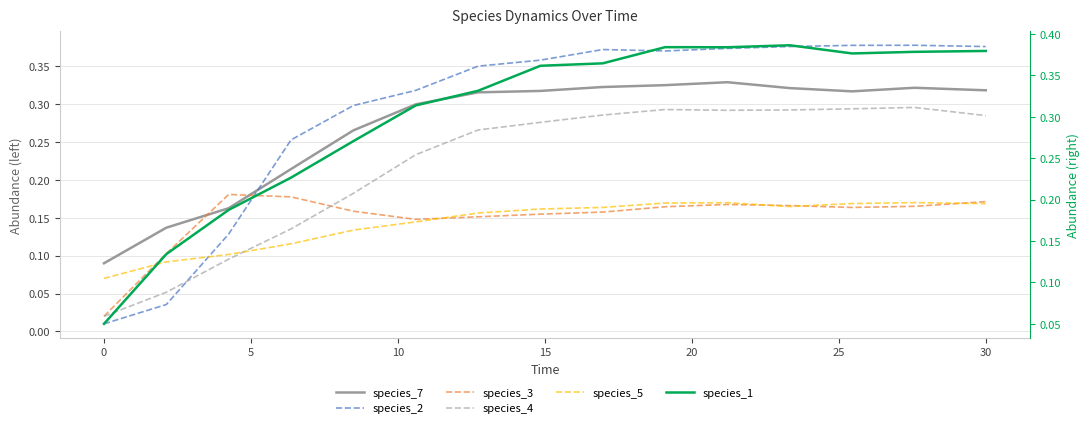

Between 10 and −5, which is larger?

10